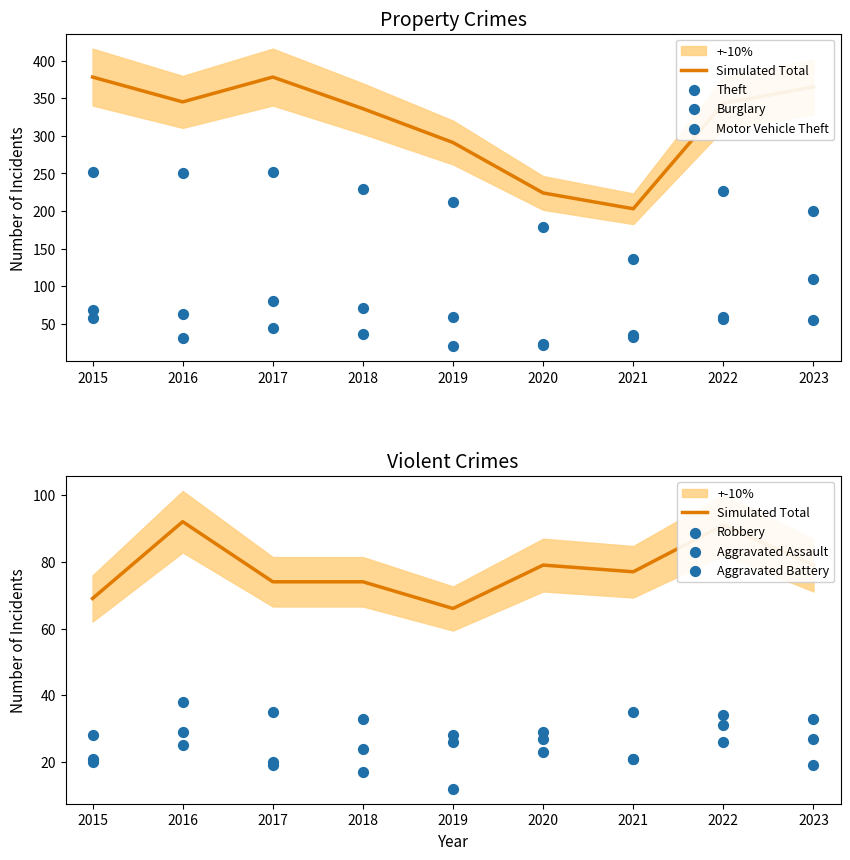

At how many categories does at least one series exceed 183?

7